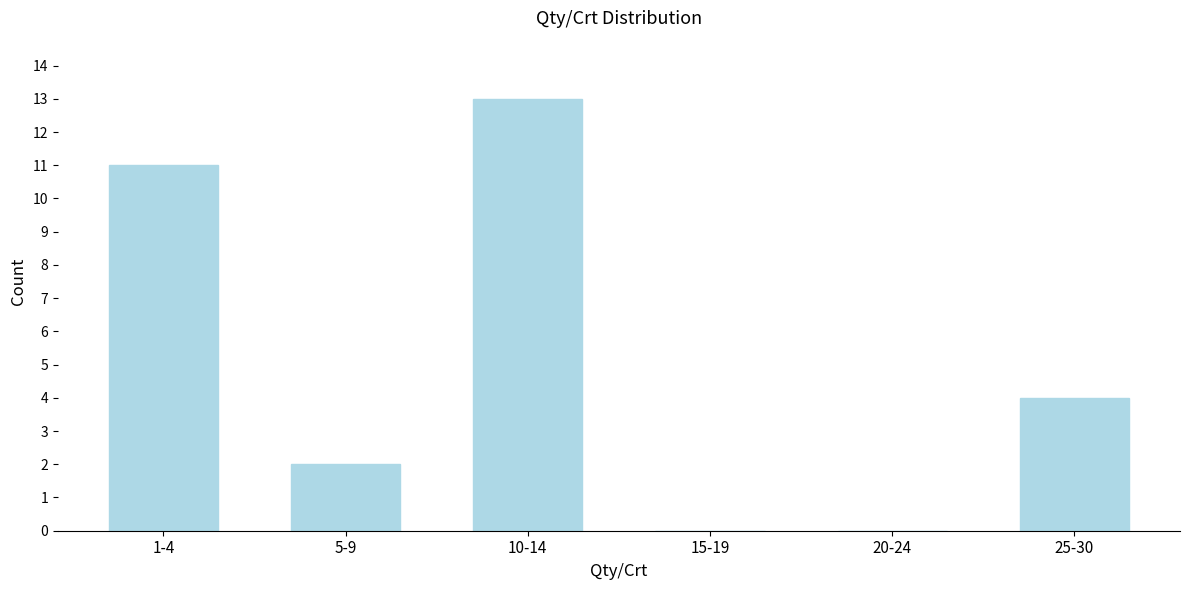

Reading right to left, list all the values displayed in this chart.

25-30=4	20-24=0	15-19=0	10-14=13	5-9=2	1-4=11